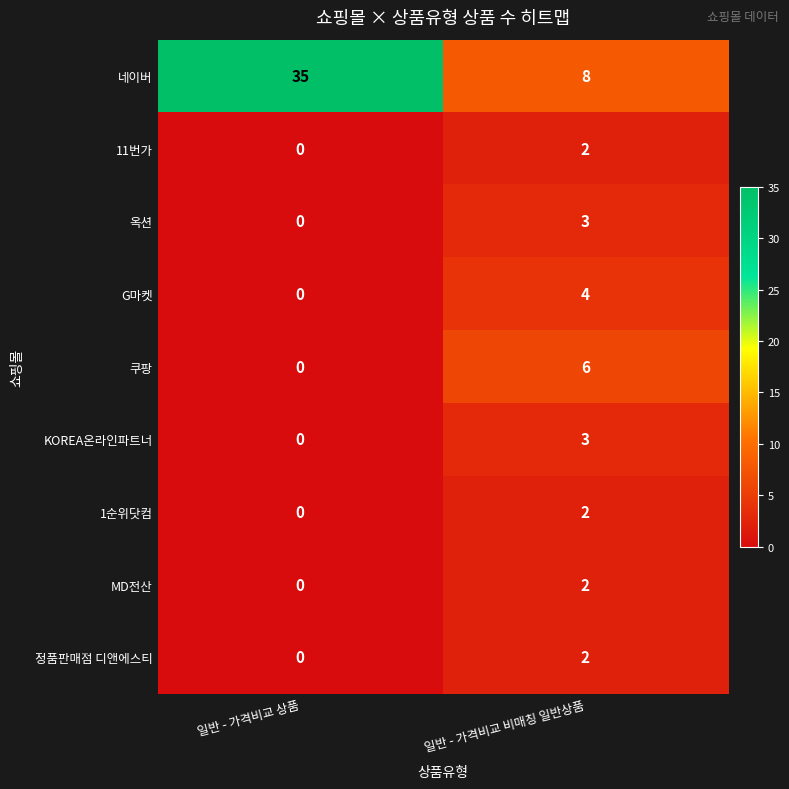

Which series has the widest spread of values?

네이버